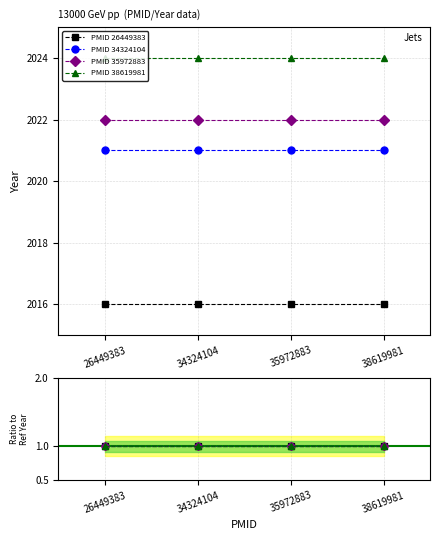

Count the number of categories in the chart.

4